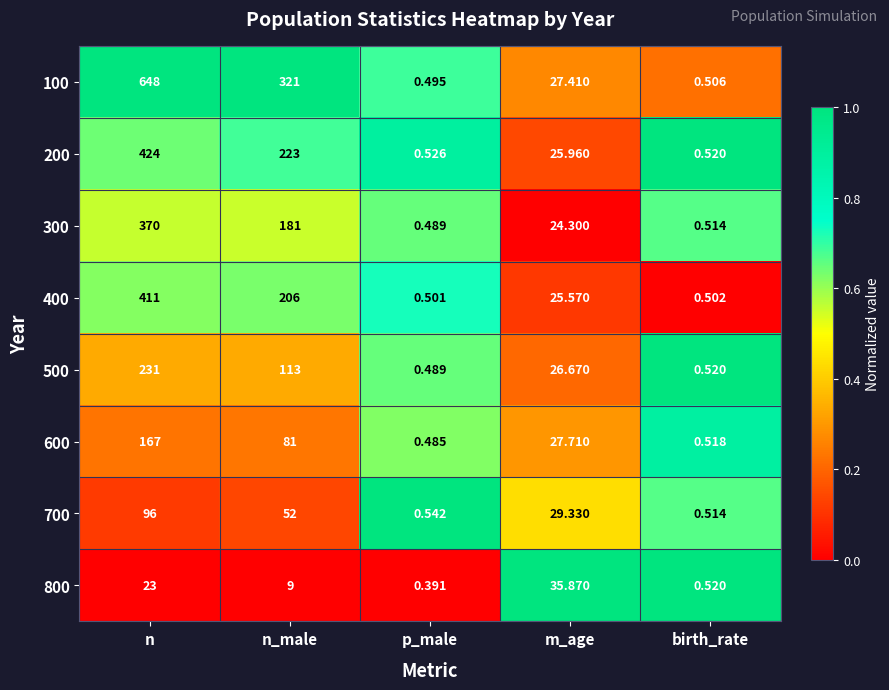

At which label does 500 first exceed 26?

n